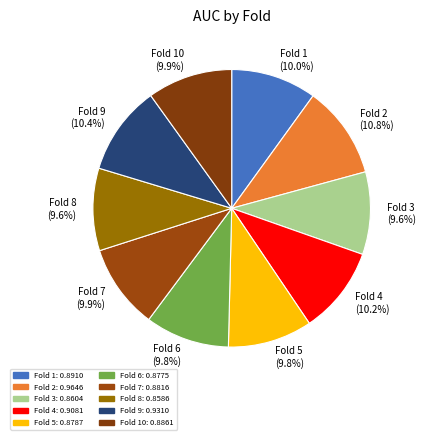

Does any single category account for the majority?

No